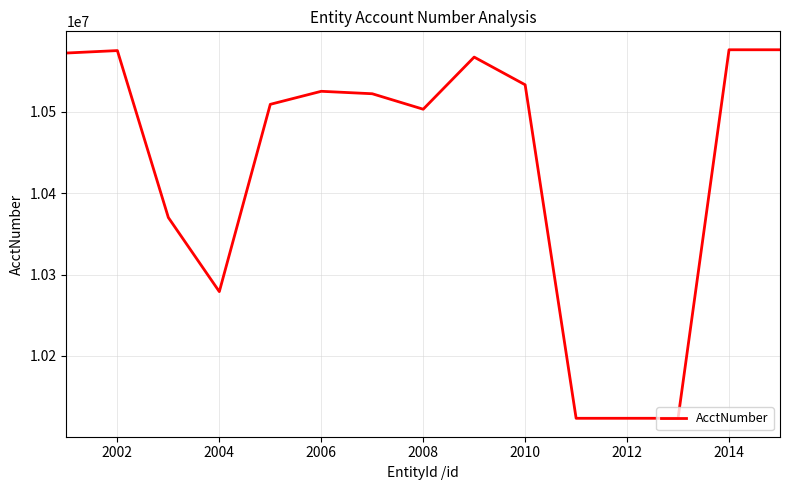

What is the maximum value shown in the chart?

10576018